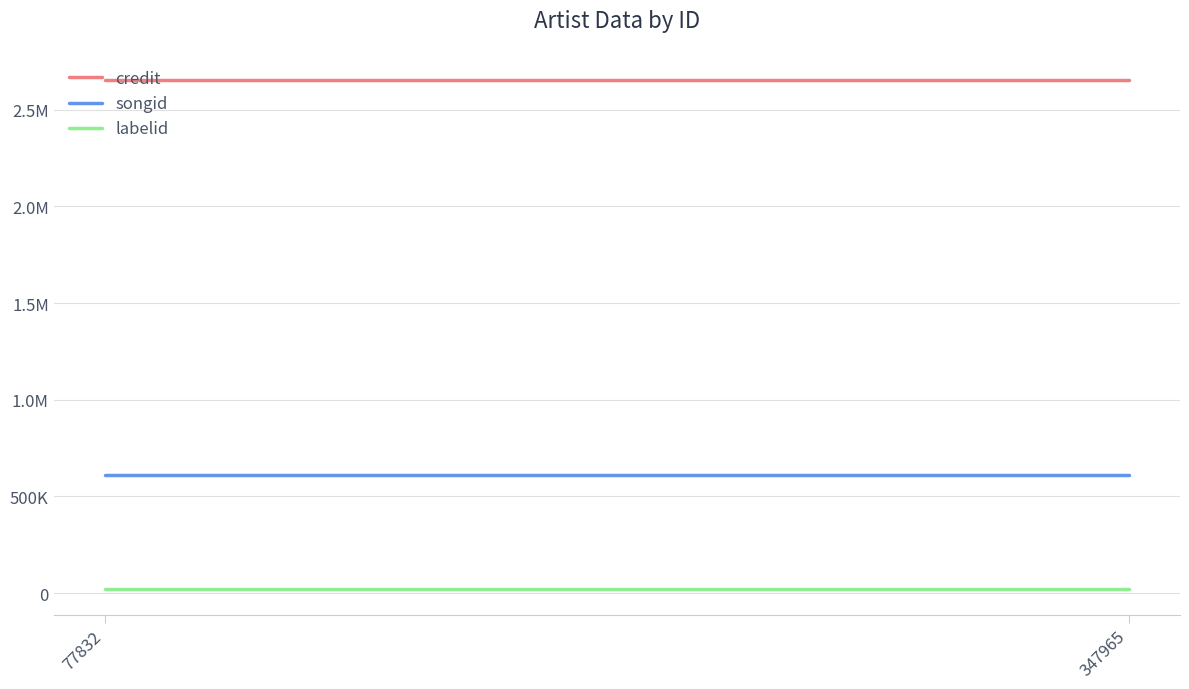

What is the value of the labelid point at the 2nd from the left?

20779